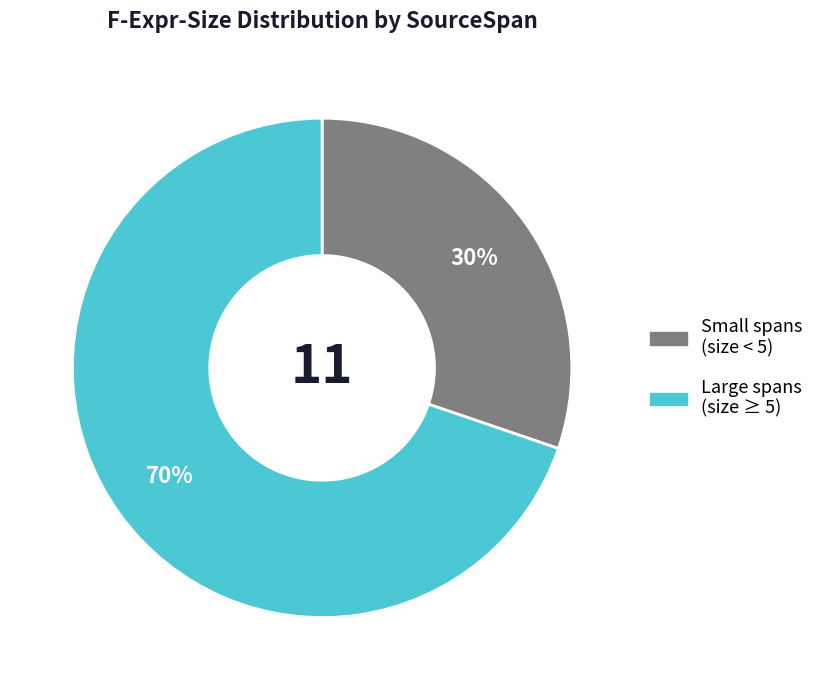

Count the number of slices in the pie.

2